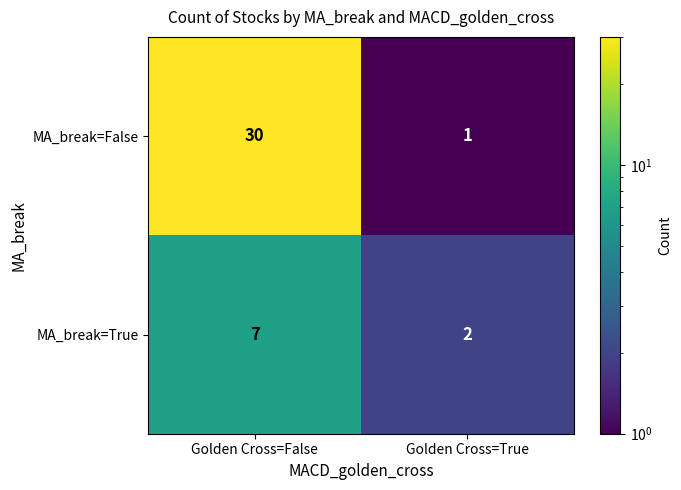

Which category has the highest value across all series?

Golden Cross=False